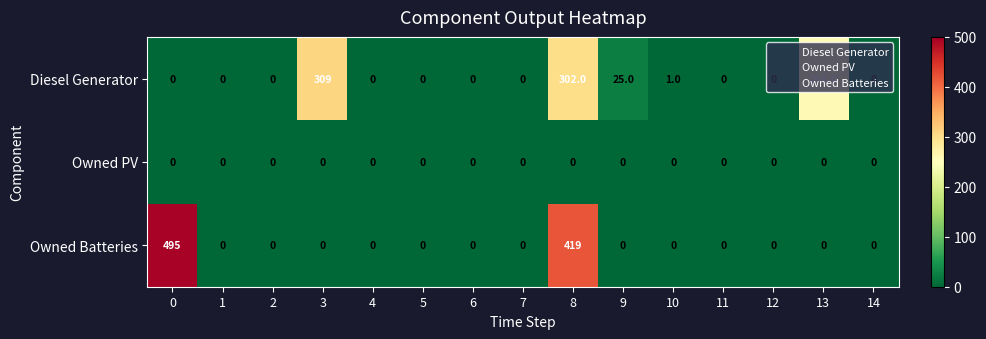

Where is Diesel Generator nearest to the value 154?

13